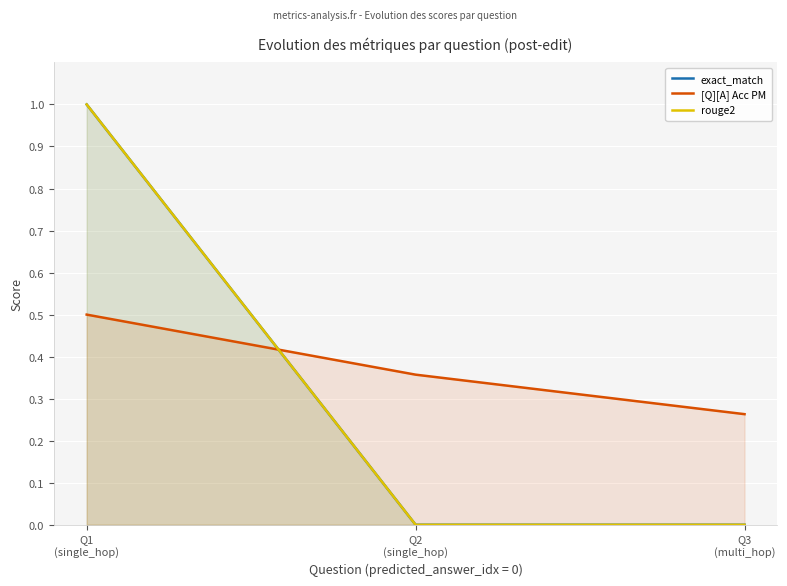

At which category is the sum across all series the highest?

Q1
(single_hop)